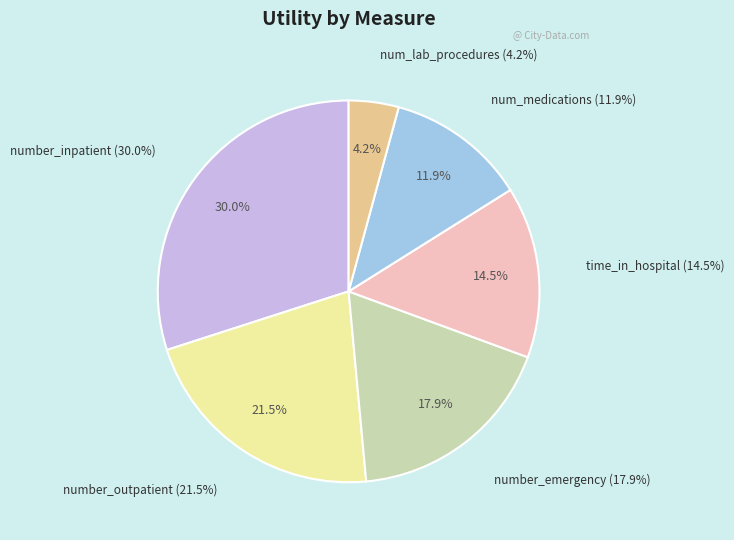

How many slices are in this pie chart?

6